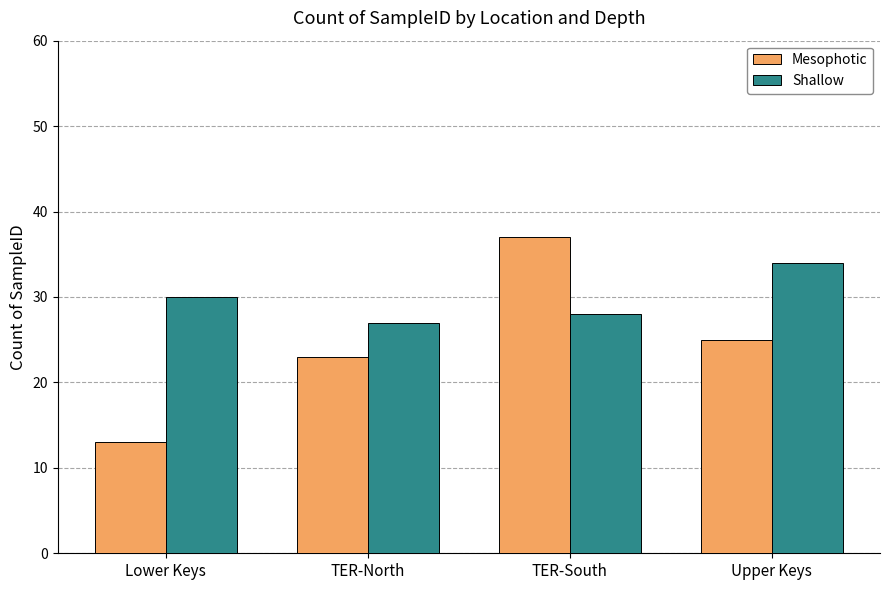

Which series has the largest total across all categories?

Shallow